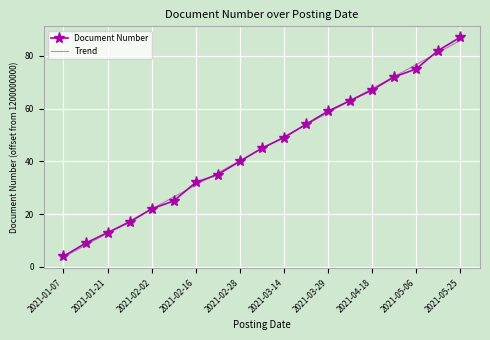

What is the maximum value for Trend?

85.8